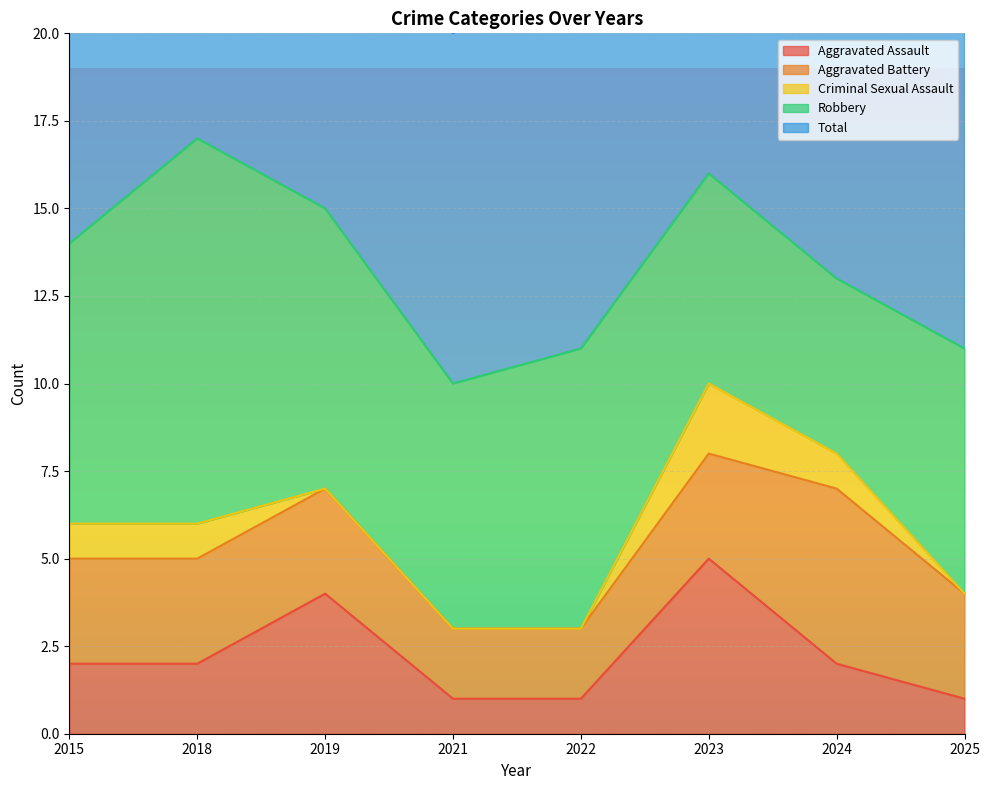

At which category does Aggravated Assault reach its first local peak?

2019